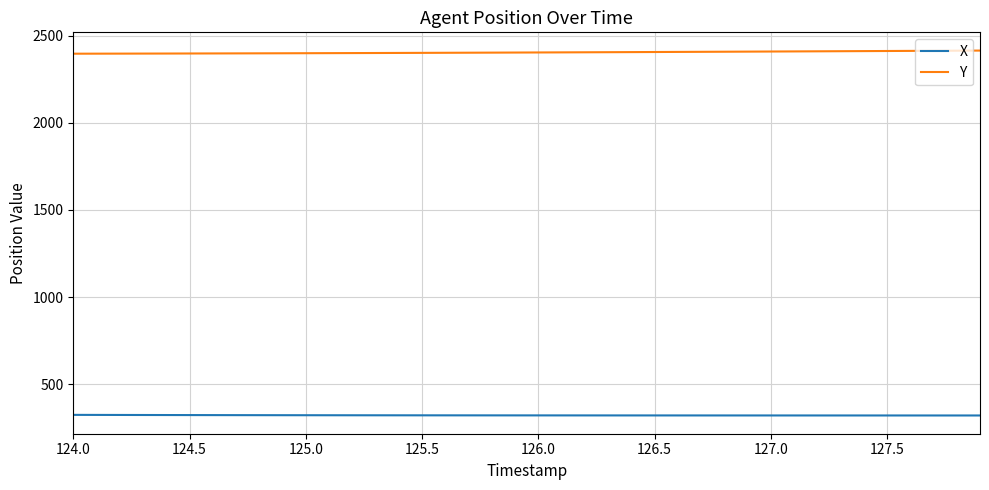

True or false: X and Y cross at least once.

False